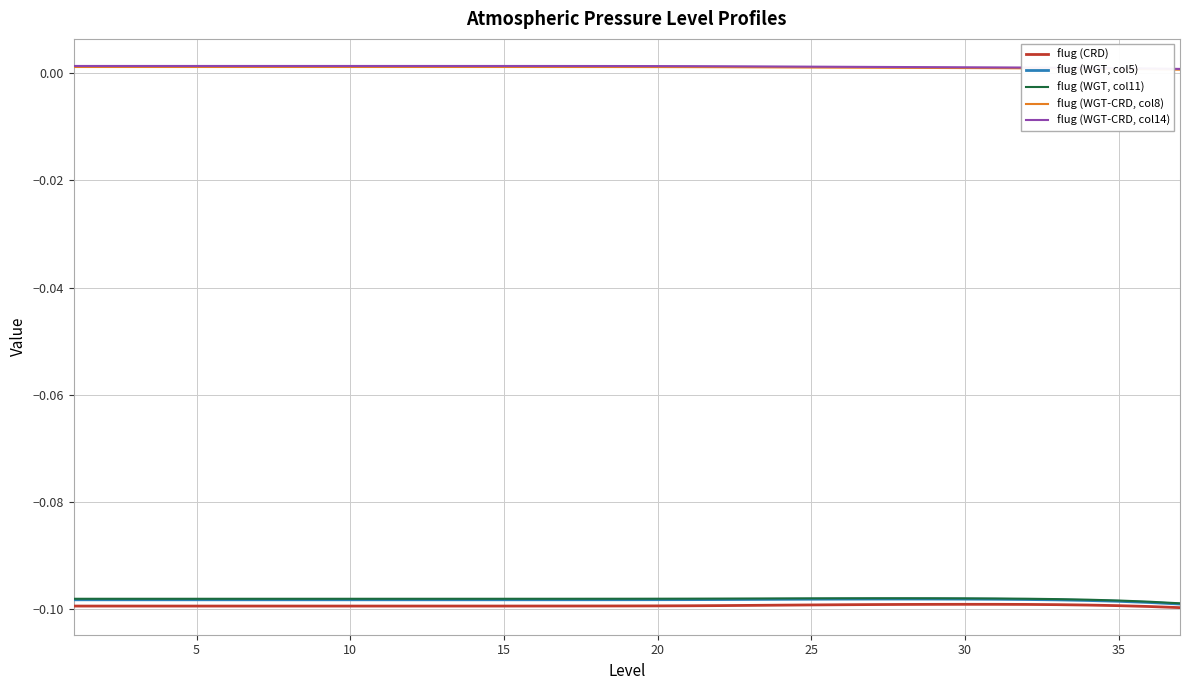

List the series in order of their peak value, lowest first.

flug (CRD), flug (WGT, col5), flug (WGT, col11), flug (WGT-CRD, col8), flug (WGT-CRD, col14)